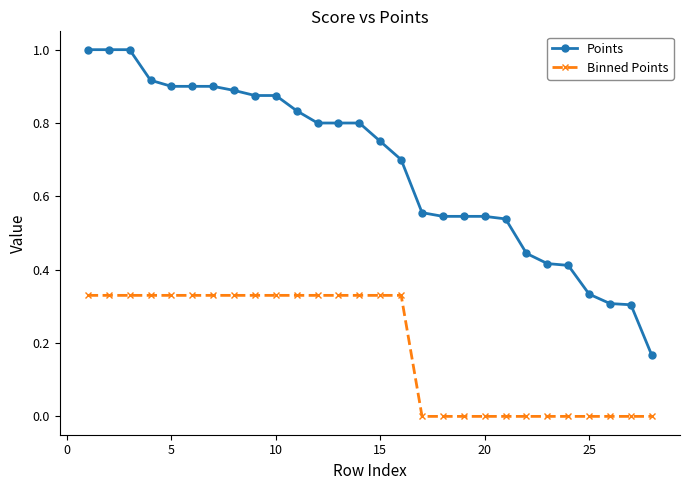

Rank the series by their average value, from lowest to highest.

Binned Points, Points